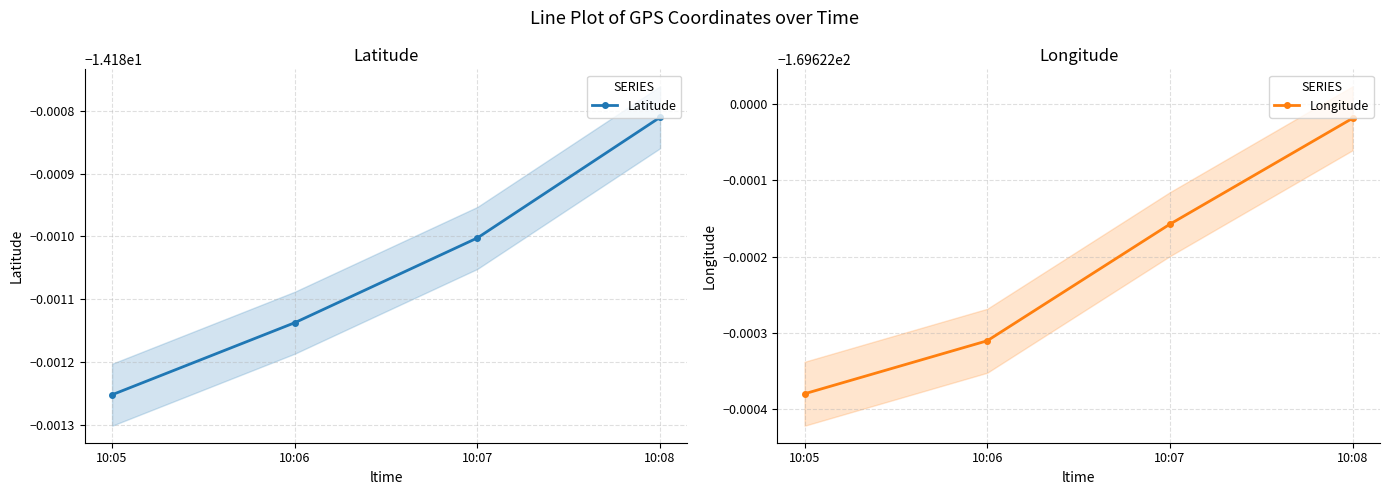

How many lines are shown in the chart?

2